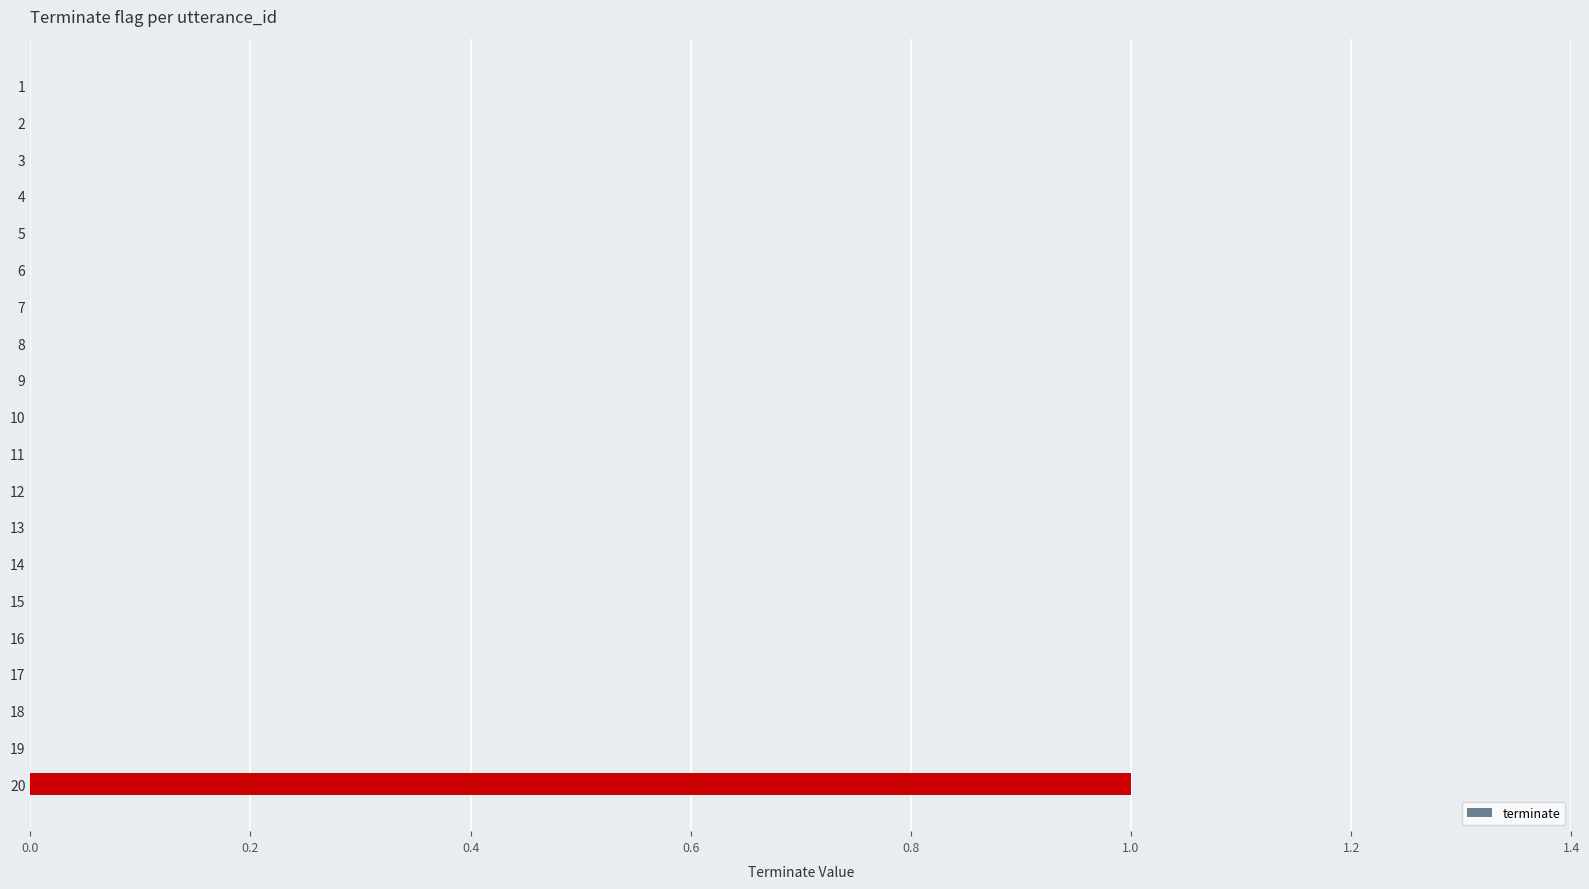

Reading bottom to top, extract all data points from this chart.

20=1	19=0	18=0	17=0	16=0	15=0	14=0	13=0	12=0	11=0	10=0	9=0	8=0	7=0	6=0	5=0	4=0	3=0	2=0	1=0